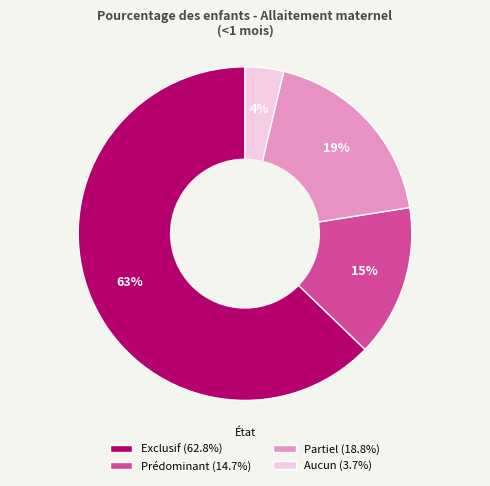

Is there any slice that represents more than half of the pie?

Yes